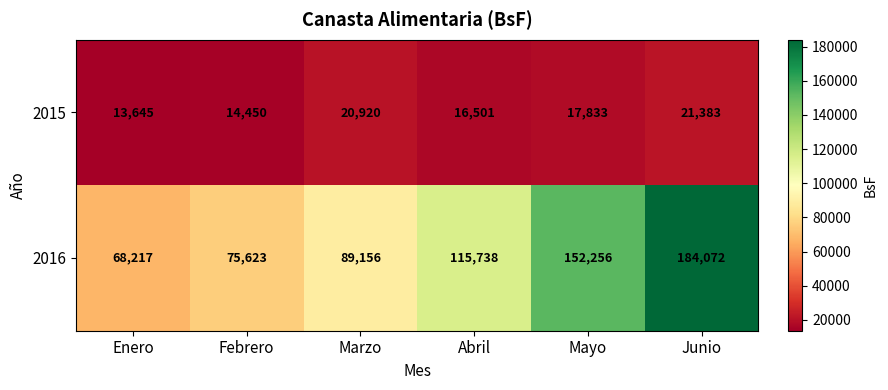

Between Febrero and Marzo, which series saw the biggest shift?

2016